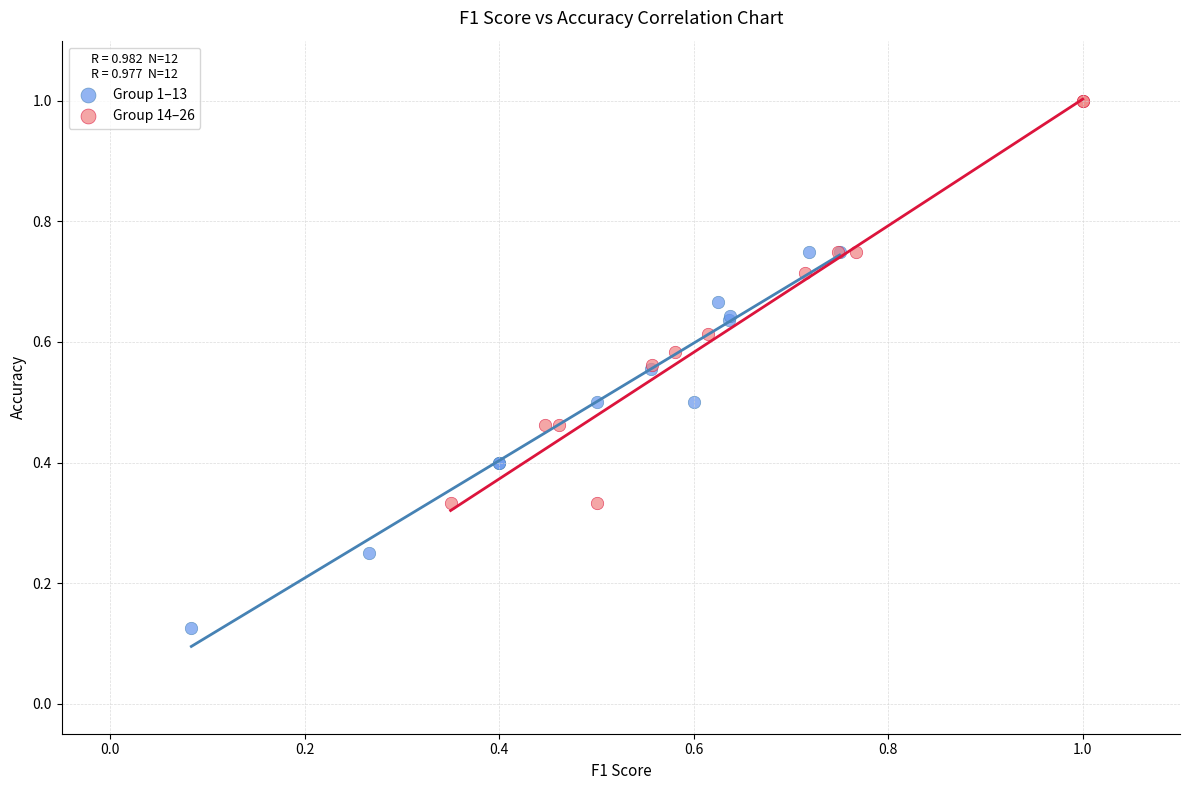

Which series contains the highest Y value?

Group 14–26